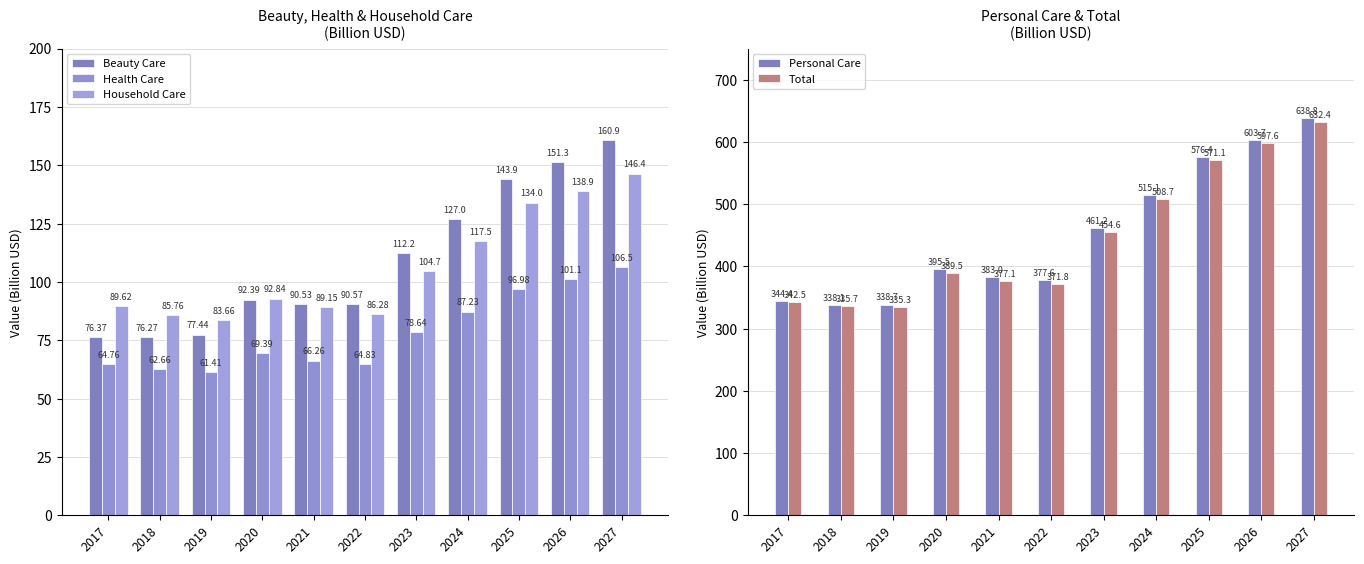

True or false: Beauty Care has a value of 112.2 at 2023.

True